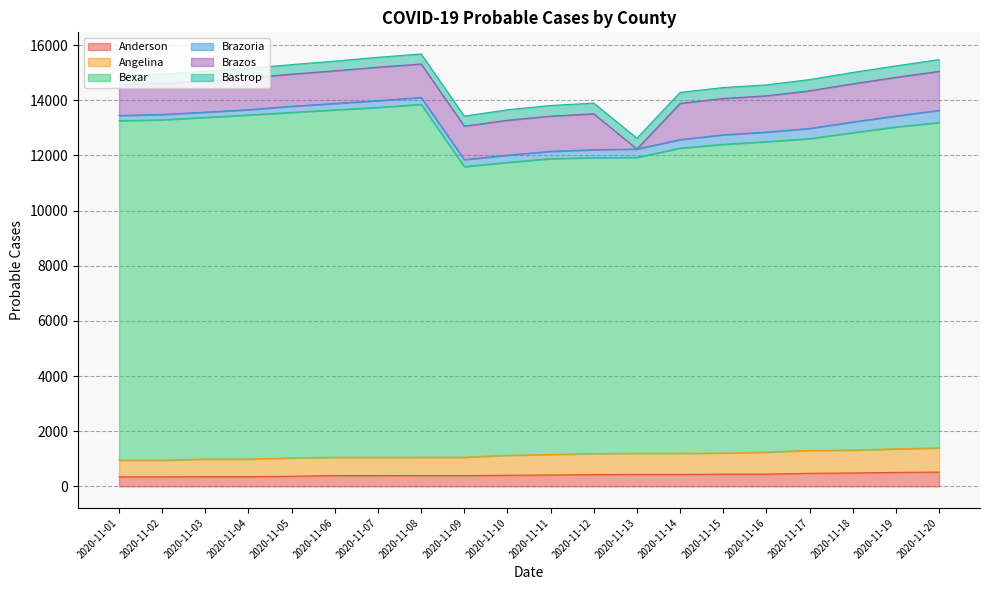

At which category is the sum across all series the highest?

2020-11-08